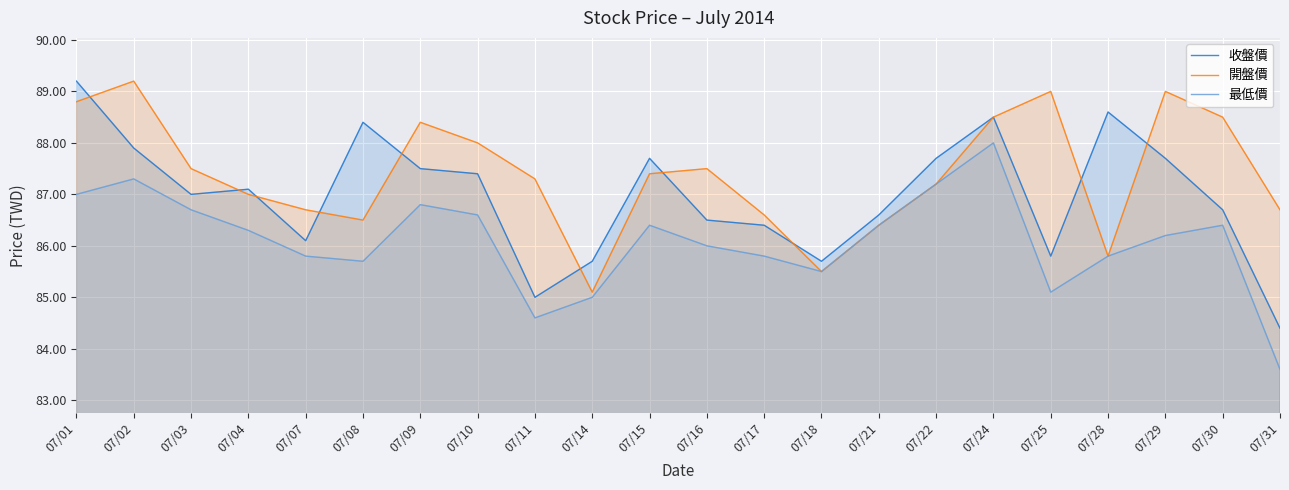

What is the difference between the maximum and minimum values in the 最低價 series?

4.4